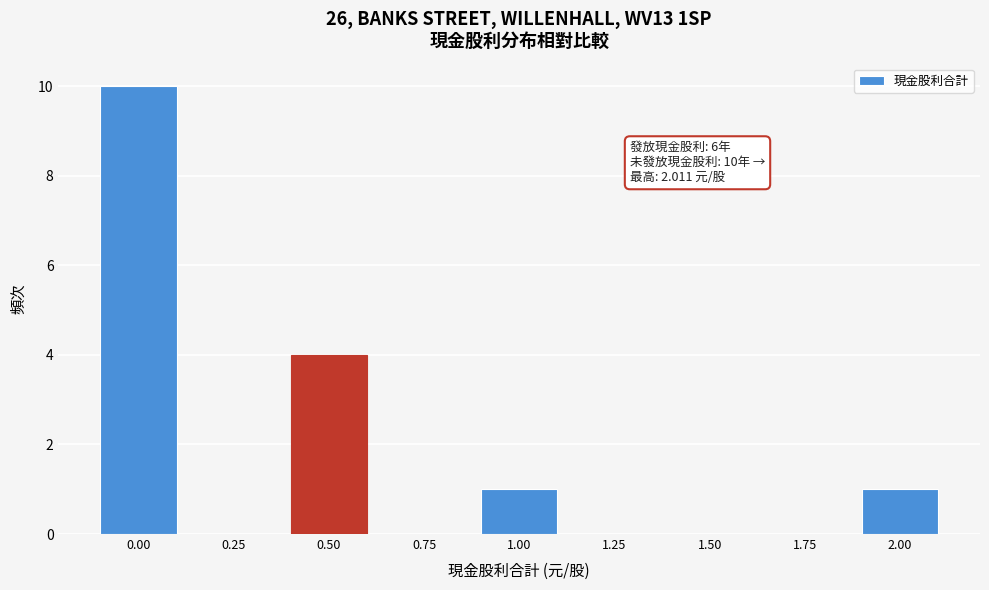

Reading right to left, what are all the values shown in this chart?

2.00=1	1.75=0	1.50=0	1.25=0	1.00=1	0.75=0	0.50=4	0.25=0	0.00=10